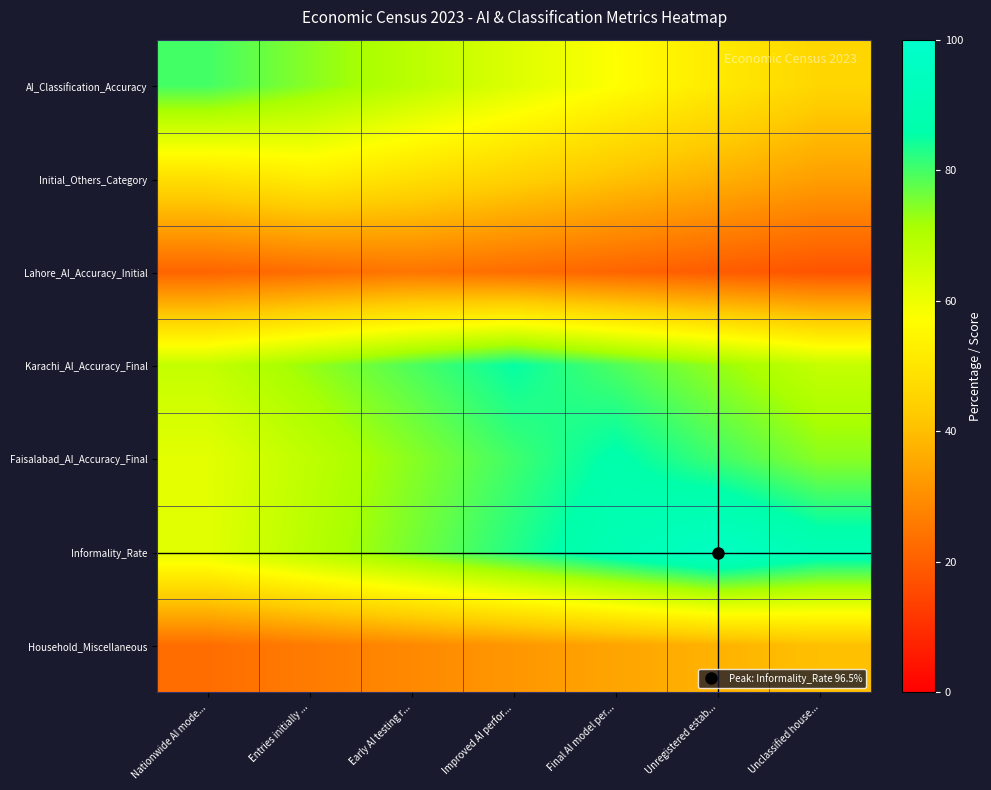

Reading right to left, list all the values displayed in this chart.

AI_Classification_Accuracy: Unclassified house...=45.7	Unregistered estab...=51.4	Final AI model per...=57.1	Improved AI perfor...=62.9	Early AI testing r...=68.6	Entries initially ...=74.3	Nationwide AI mode...=80.0
Initial_Others_Category: Unclassified house...=33.4	Unregistered estab...=37.1	Final AI model per...=40.9	Improved AI perfor...=44.6	Early AI testing r...=48.3	Entries initially ...=52.0	Nationwide AI mode...=48.3
Lahore_AI_Accuracy_Initial: Unclassified house...=17.6	Unregistered estab...=19.4	Final AI model per...=21.2	Improved AI perfor...=22.9	Early AI testing r...=24.7	Entries initially ...=22.9	Nationwide AI mode...=21.2
Karachi_AI_Accuracy_Final: Unclassified house...=67.0	Unregistered estab...=73.1	Final AI model per...=79.1	Improved AI perfor...=85.2	Early AI testing r...=79.1	Entries initially ...=73.1	Nationwide AI mode...=67.0
Faisalabad_AI_Accuracy_Final: Unclassified house...=74.1	Unregistered estab...=80.3	Final AI model per...=86.5	Improved AI perfor...=80.3	Early AI testing r...=74.1	Entries initially ...=68.0	Nationwide AI mode...=61.8
Informality_Rate: Unclassified house...=89.6	Unregistered estab...=96.5	Final AI model per...=89.6	Improved AI perfor...=82.7	Early AI testing r...=75.8	Entries initially ...=68.9	Nationwide AI mode...=62.0
Household_Miscellaneous: Unclassified house...=40.5	Unregistered estab...=37.6	Final AI model per...=34.7	Improved AI perfor...=31.8	Early AI testing r...=28.9	Entries initially ...=26.0	Nationwide AI mode...=23.1